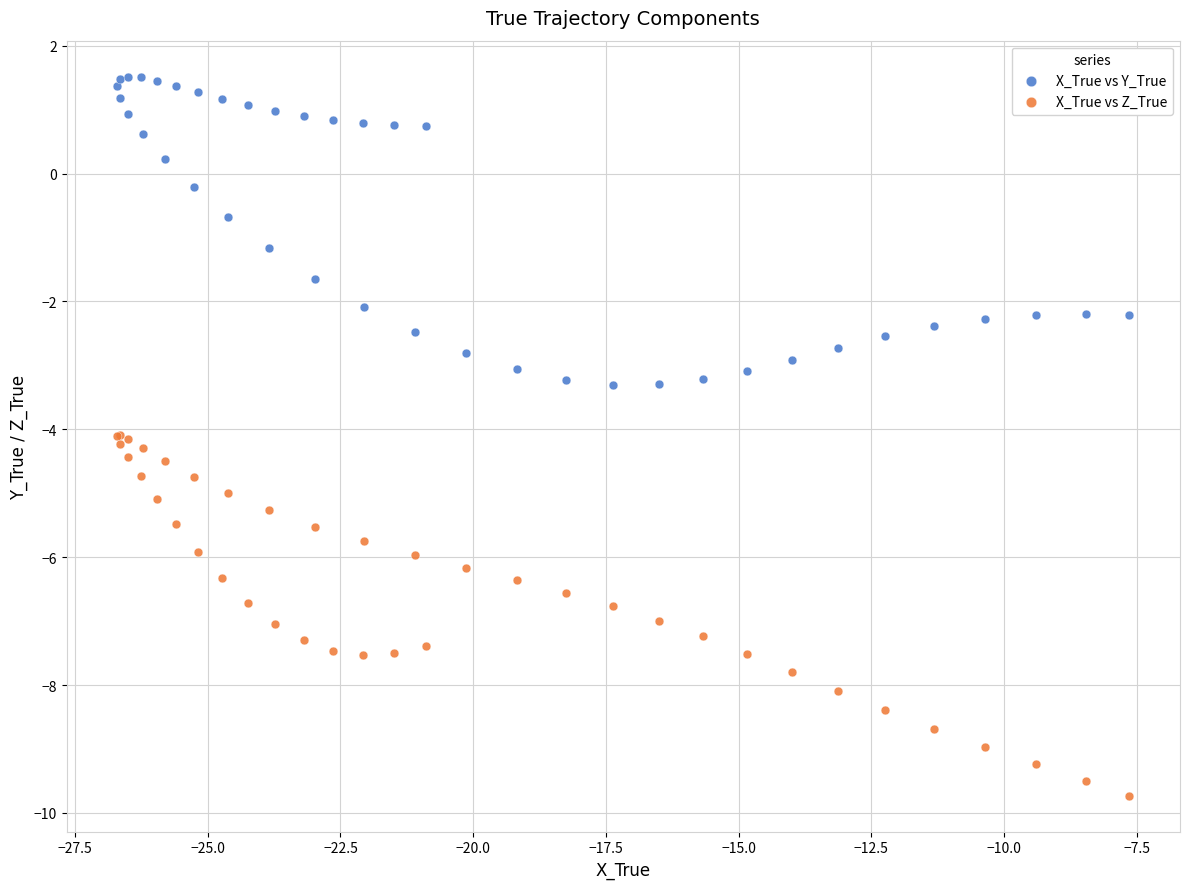

What are all the series names shown in the legend?

X_True vs Y_True, X_True vs Z_True